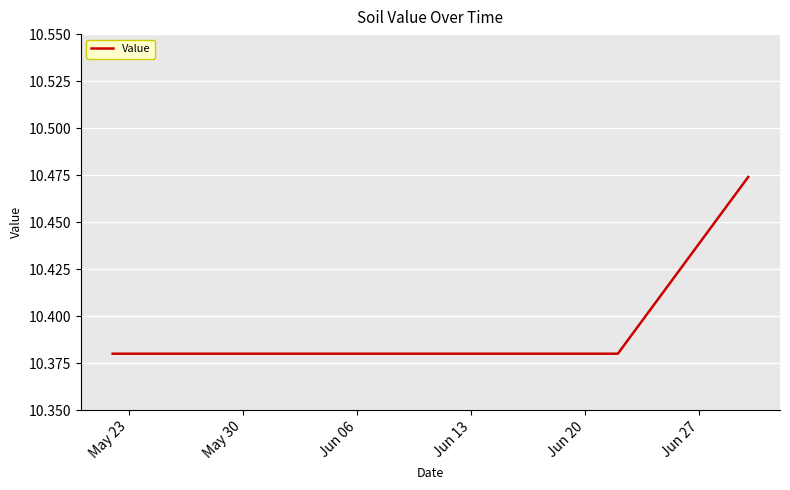

What is the difference between the maximum and minimum values?

0.1